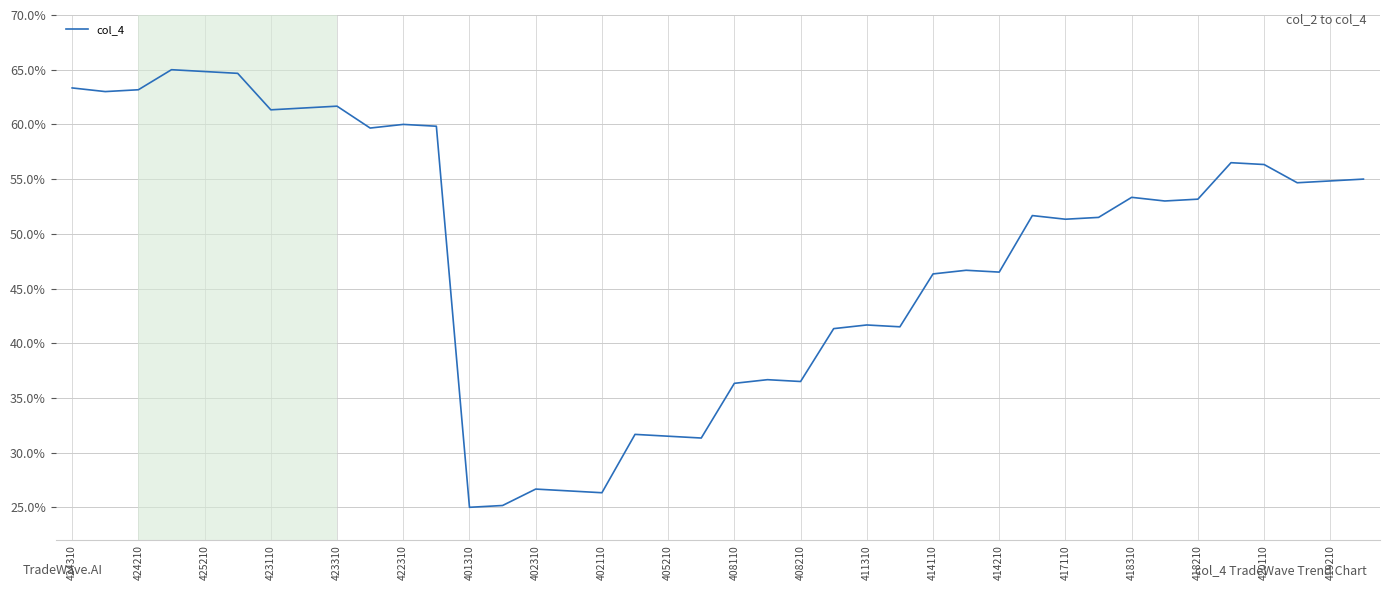

Does the chart have visible grid lines?

Yes